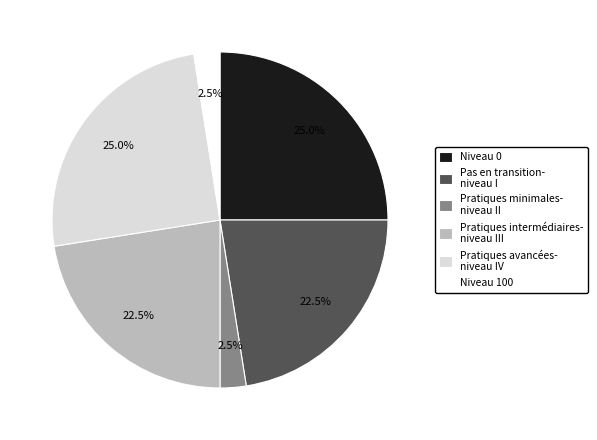

What is the total percentage of Niveau 100 and Pratiques minimales- niveau II?

5.0%